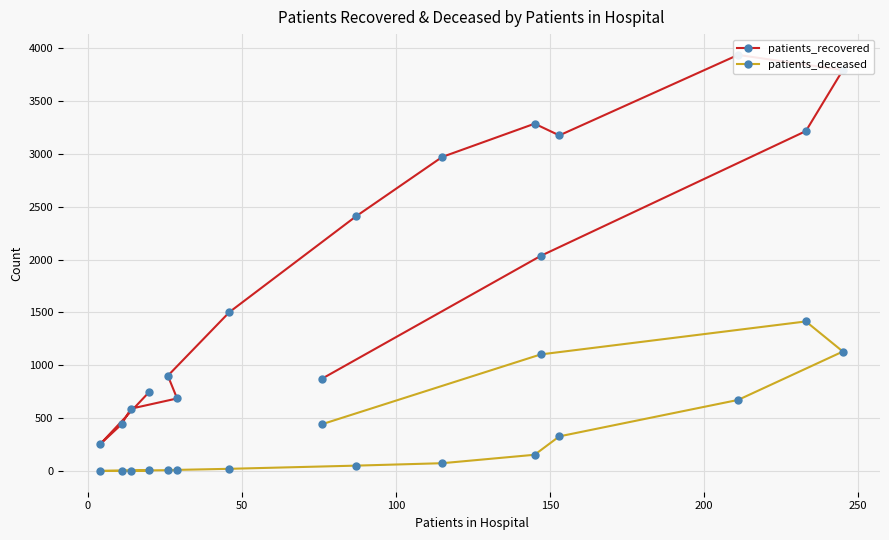

Count the number of data series in this chart.

2